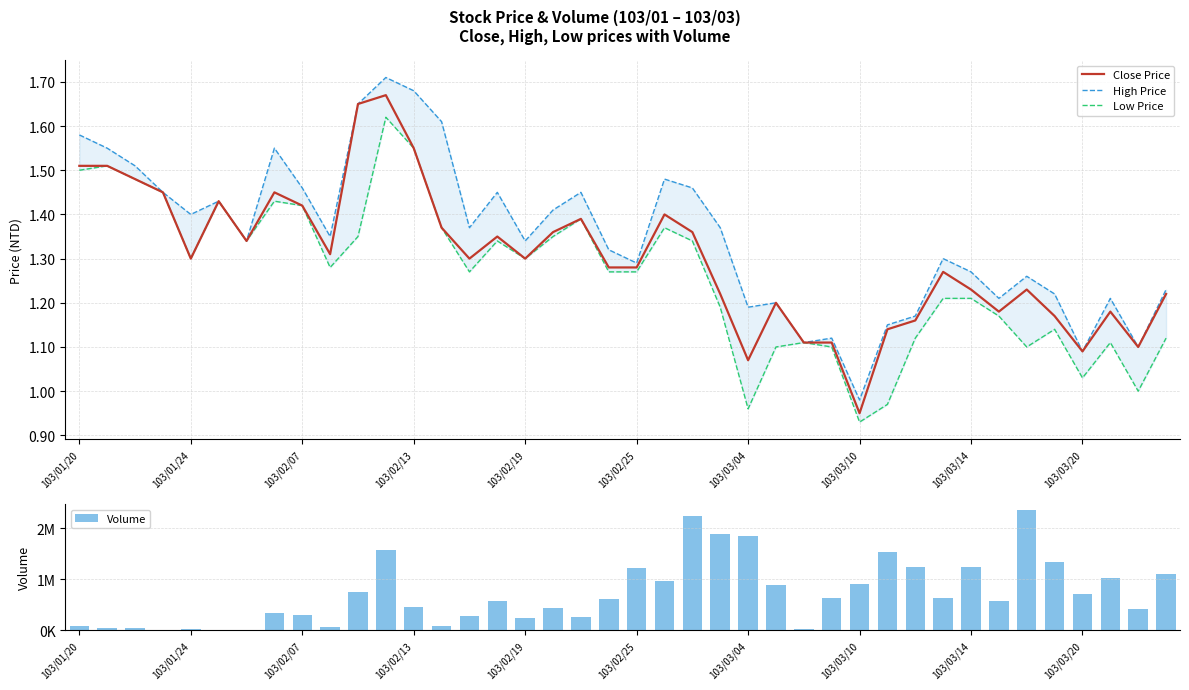

At which label does Close Price reach its minimum?

103/03/10